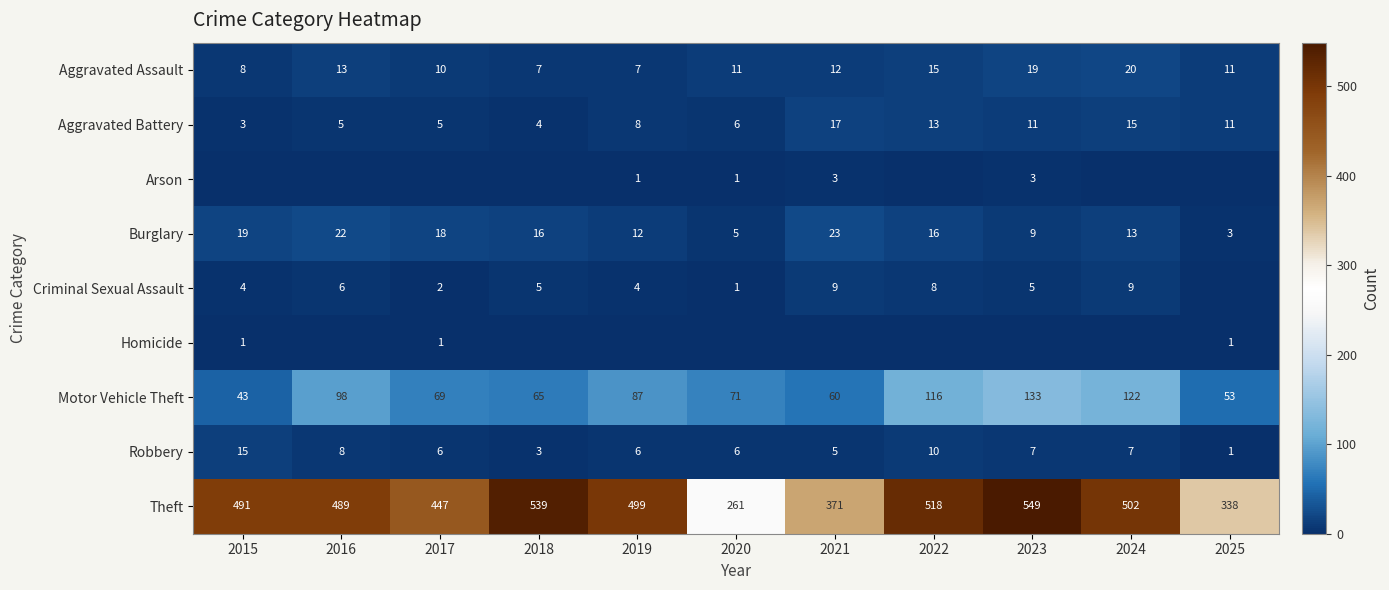

At which category does the chart reach its peak across all series?

2023